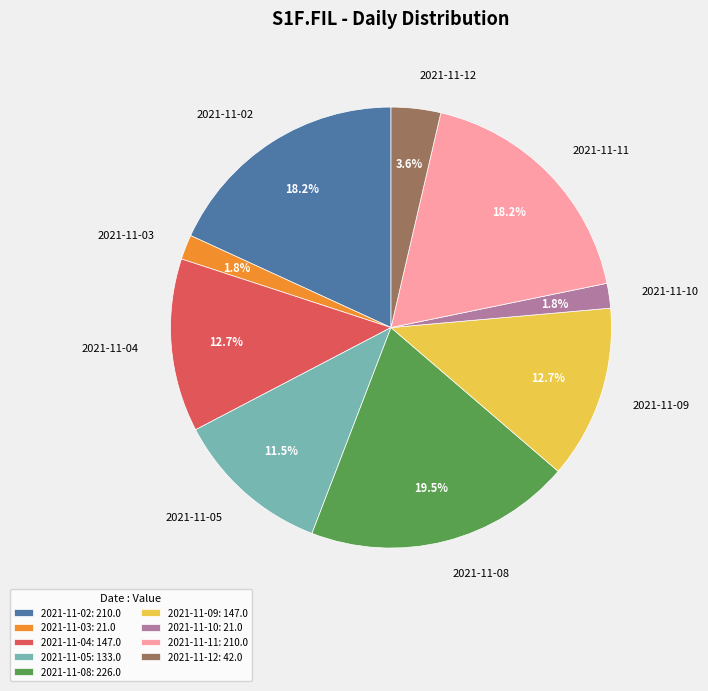

What portion of the pie excludes 2021-11-08?

80.5%